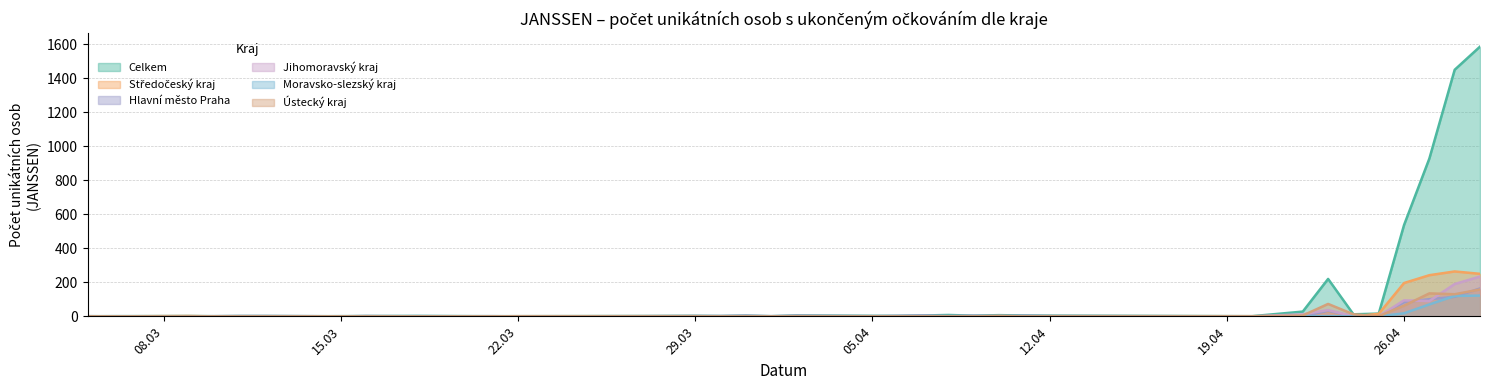

Is it true that Celkem equals 75 at 23.04.2021?

False